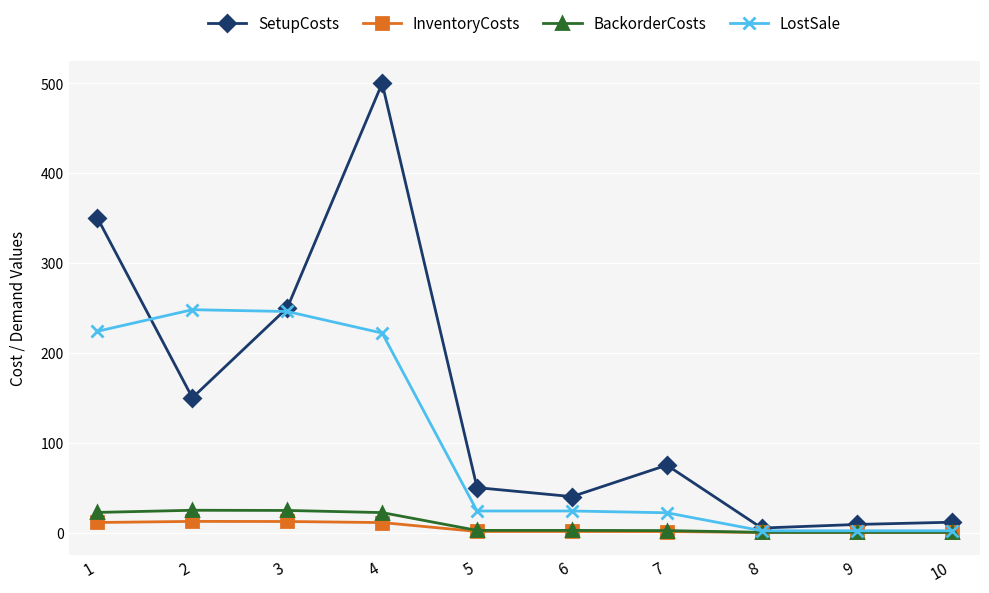

What is the greatest value displayed?

500.0